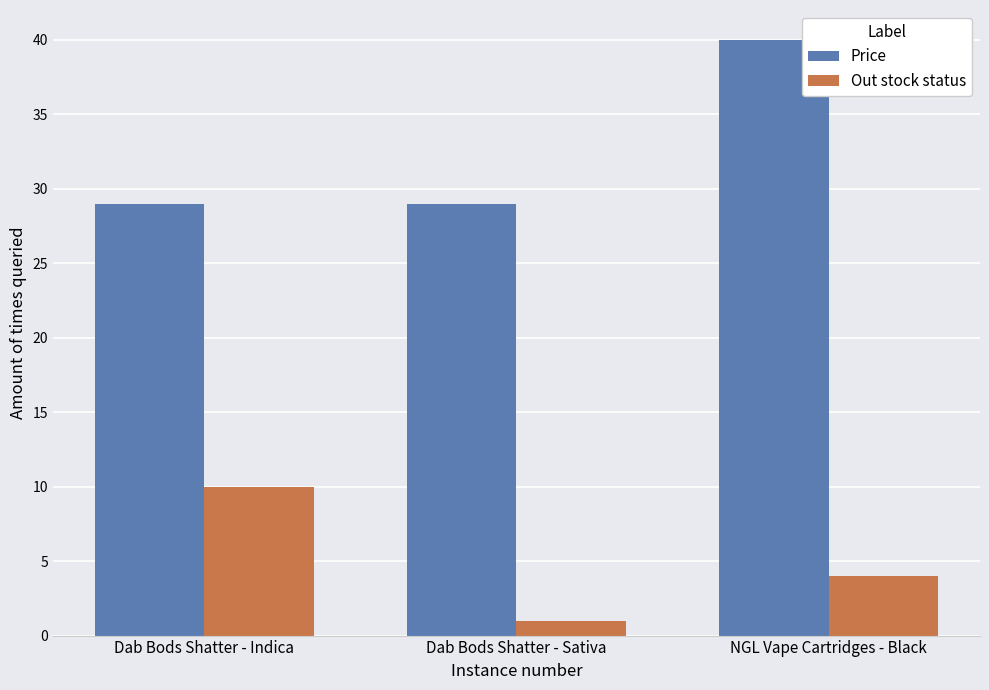

What is the minimum value for Price?

29.0